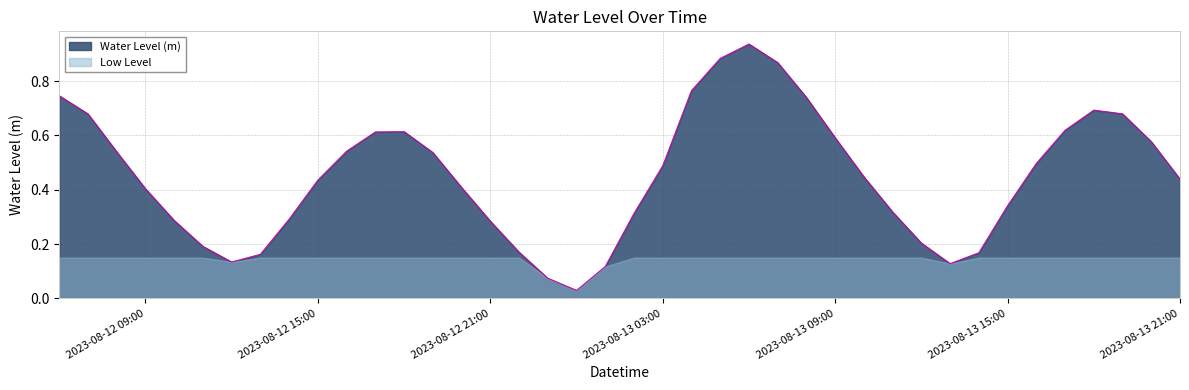

What value does the data have at 2023-08-13 11:00:00?

0.3